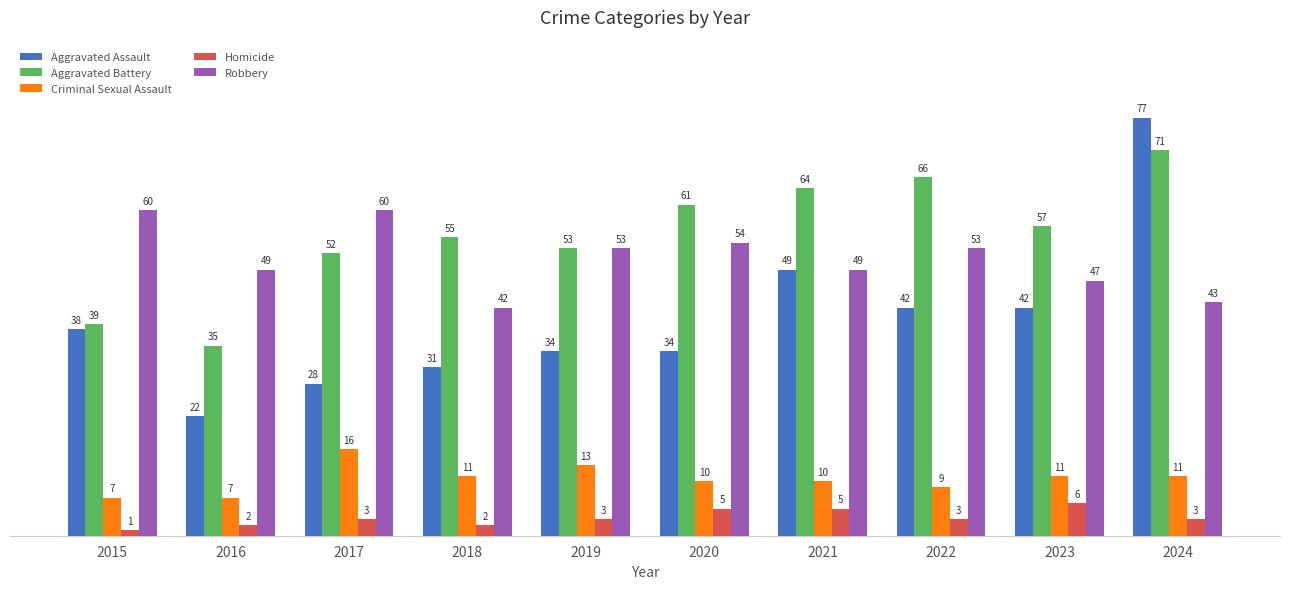

List the series in order of their peak value, highest first.

Aggravated Assault, Aggravated Battery, Robbery, Criminal Sexual Assault, Homicide